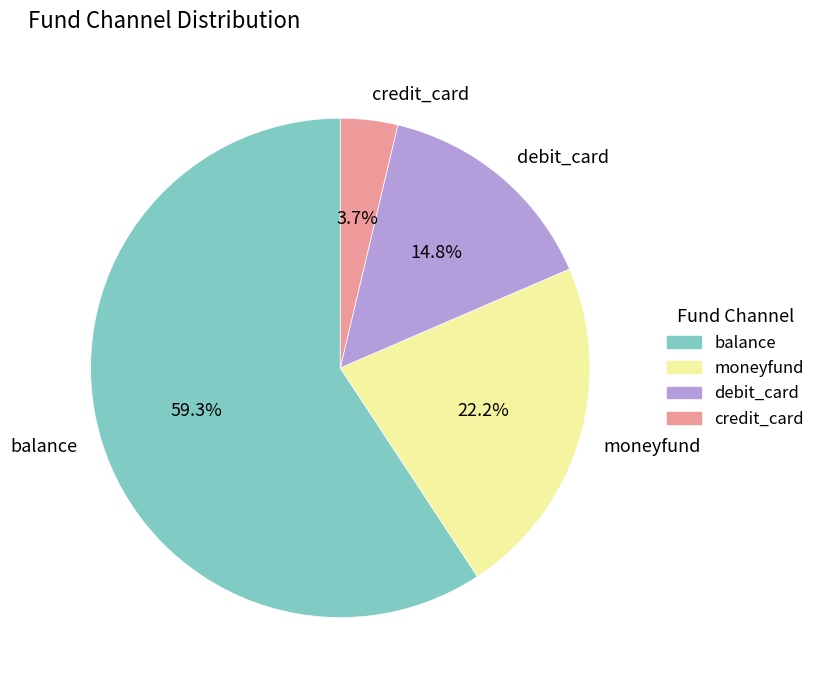

Do debit_card and moneyfund together represent more than half of the pie?

No